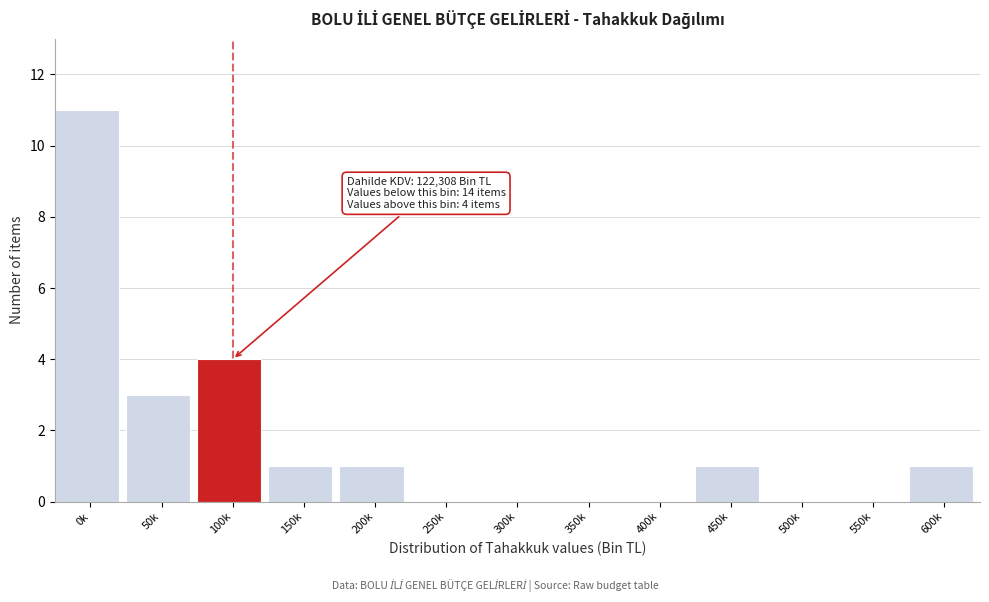

Reading left to right, transcribe all the data shown in this chart.

0k=11	50k=3	100k=4	150k=1	200k=1	250k=0	300k=0	350k=0	400k=0	450k=1	500k=0	550k=0	600k=1